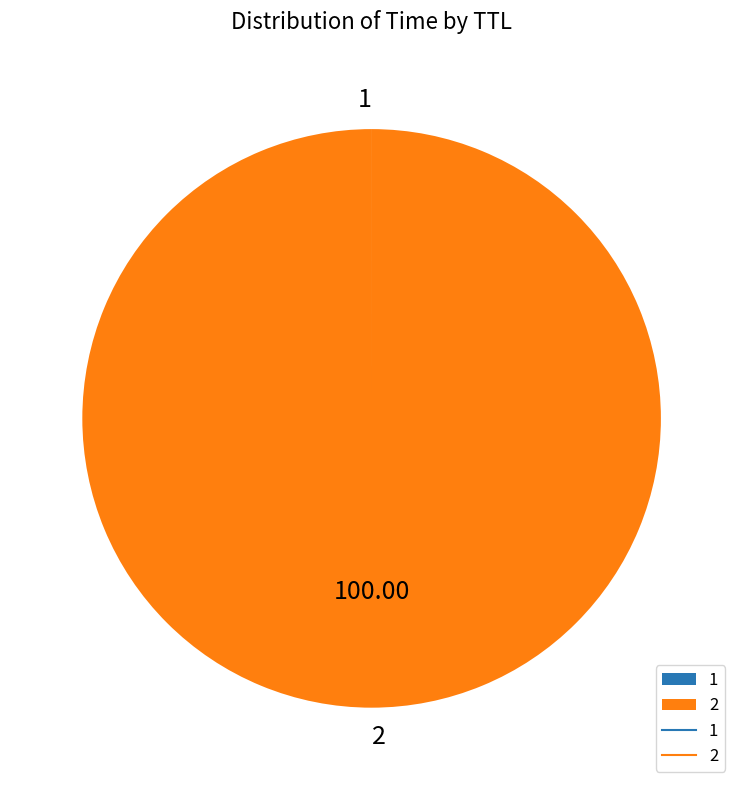

Which slice represents more than half of the pie?

2